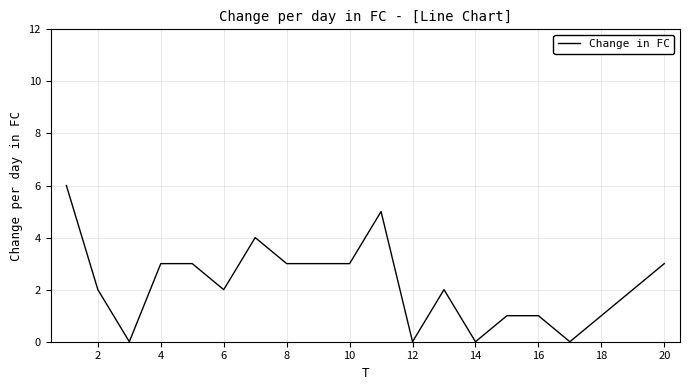

Reading left to right, extract all data points from this chart.

6	2	0	3	3	2	4	3	3	3	5	0	2	0	1	1	0	1	2	3